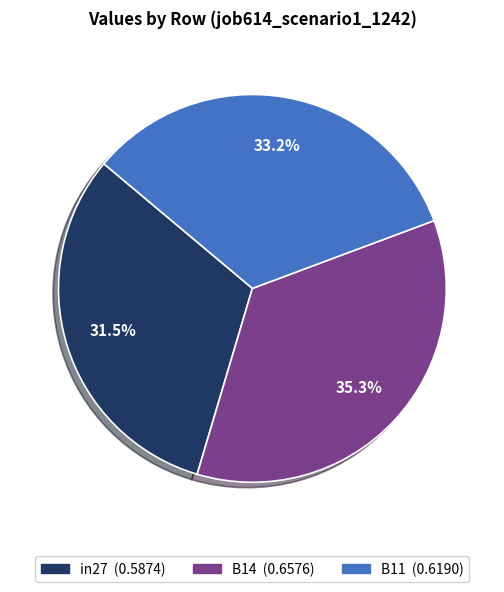

The B14 slice represents 35% of the pie. True or false?

True